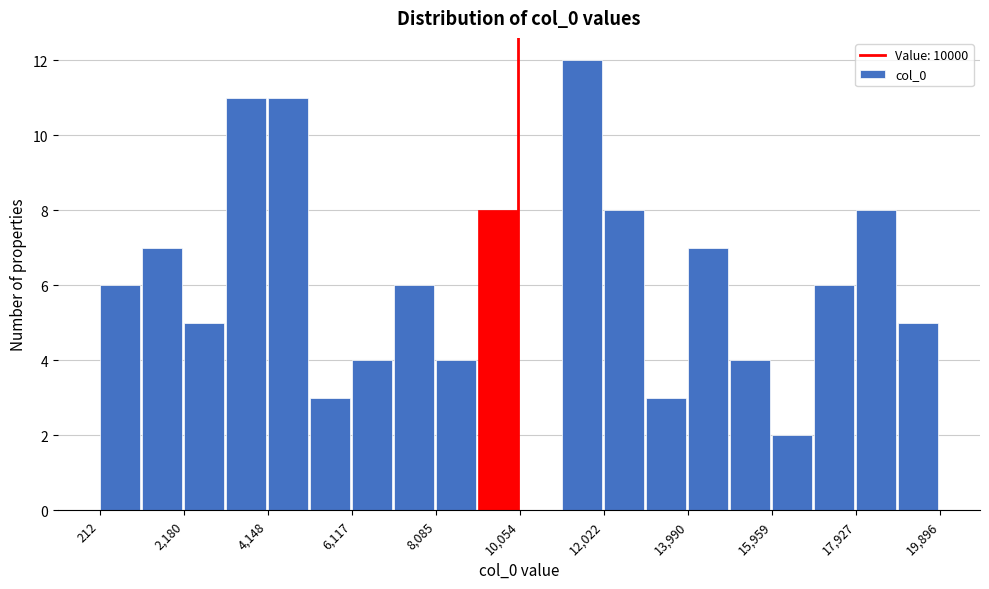

Which range on the x-axis has the tallest bar?

11000 to 12000